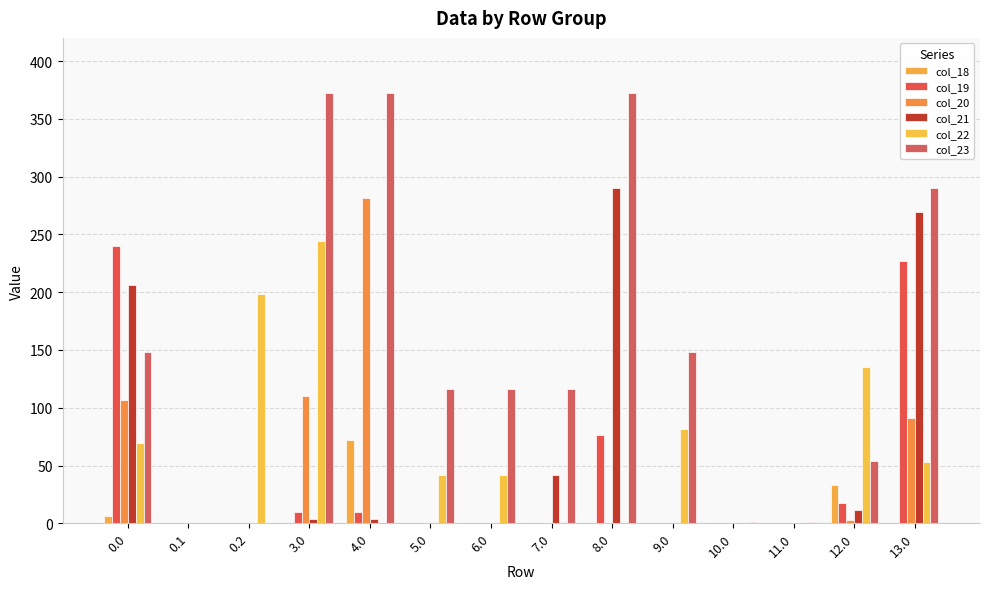

The col_21 series shows -178.2 at 11.0. True or false?

False